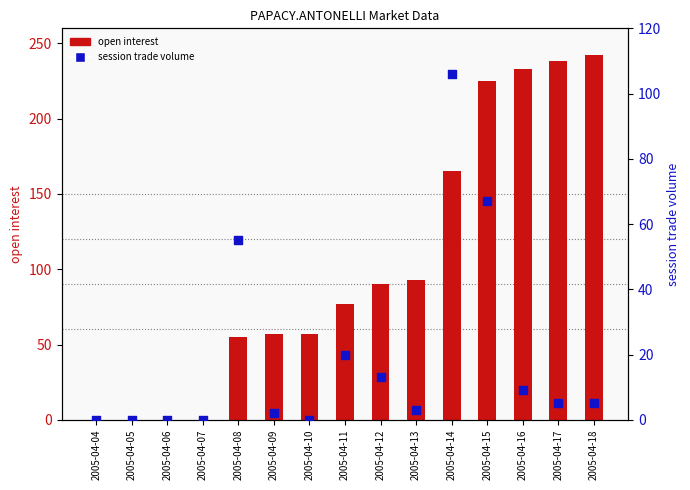

What are all the series names shown in the legend?

open interest, session trade volume